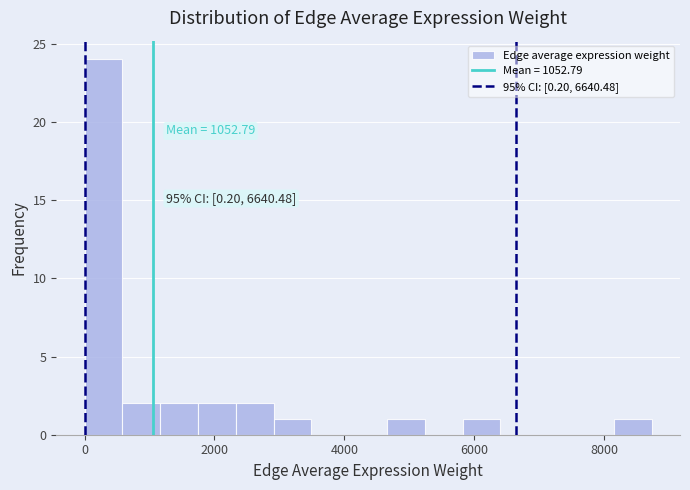

Read against the x-axis, roughly where is the centre of the tallest bar?

200